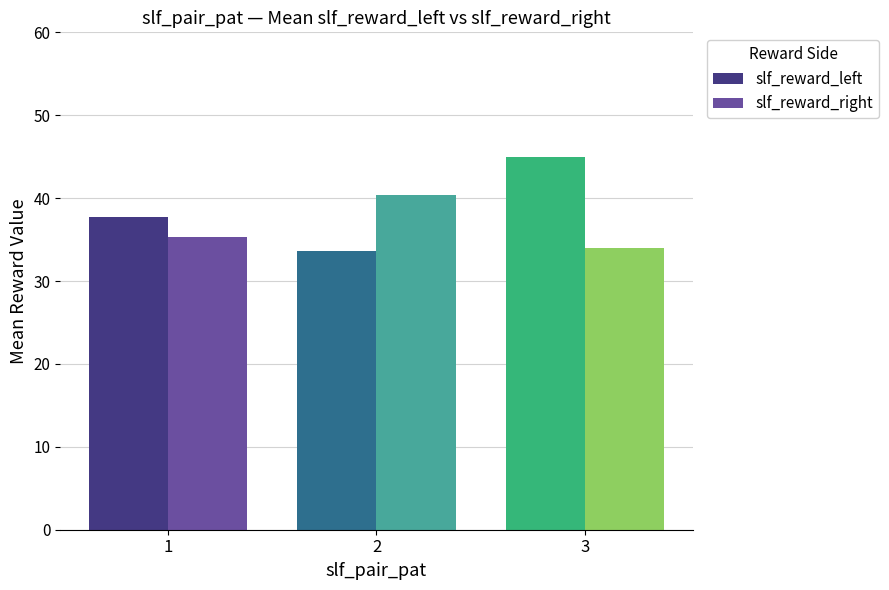

What is the total value across all series at 1?

73.0